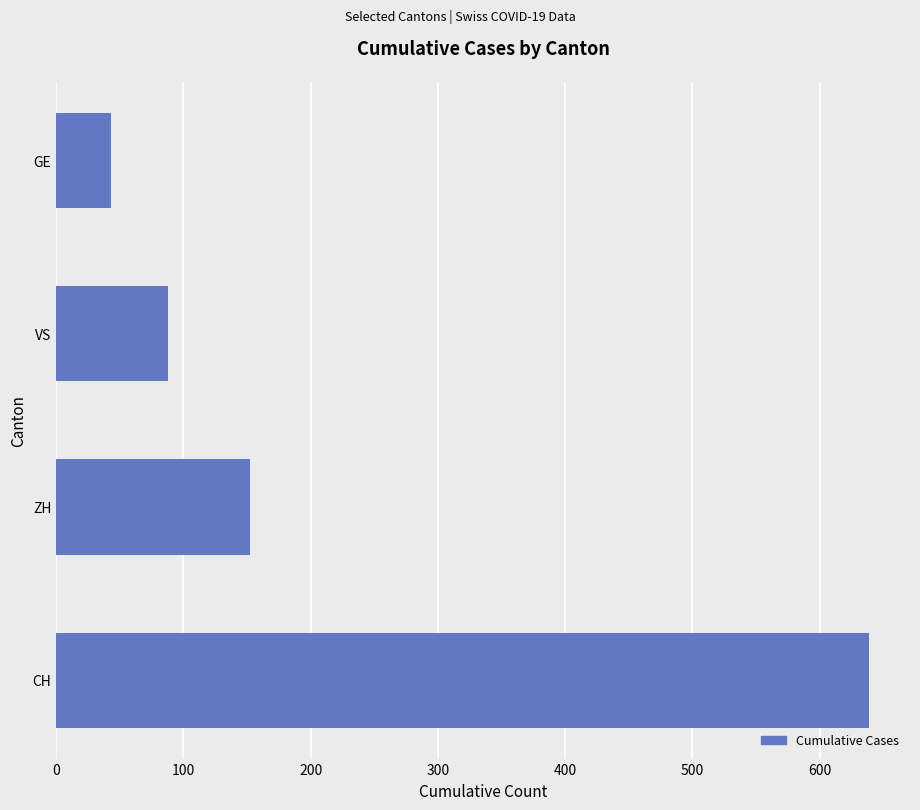

The value at ZH is 205. True or false?

False